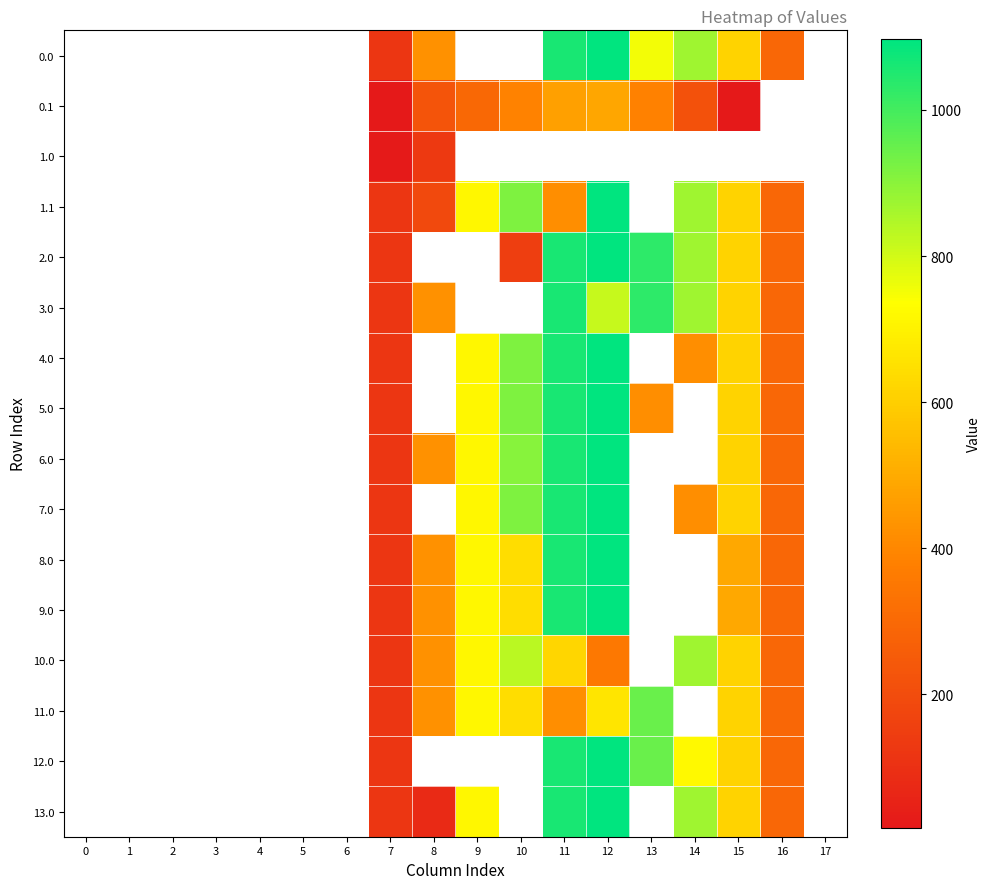

Reading left to right, transcribe all the data shown in this chart.

0.0: 0=0.0	1=0.0	2=0.0	3=0.0	4=0.0	5=0.0	6=0.0	7=120.6	8=430.3	9=0.0	10=0.0	11=1060.3	12=1096.7	13=753.1	14=870.6	15=615.9	16=294.5	17=0.0
0.1: 0=0.0	1=0.0	2=0.0	3=0.0	4=0.0	5=0.0	6=0.0	7=17.7	8=227.5	9=295.9	10=388.1	11=471.7	12=485.4	13=382.7	14=219.2	15=17.3	16=0.0	17=0.0
1.0: 0=0.0	1=0.0	2=0.0	3=0.0	4=0.0	5=0.0	6=0.0	7=22.3	8=134.2	9=0.0	10=0.0	11=0.0	12=0.0	13=0.0	14=0.0	15=0.0	16=0.0	17=0.0
1.1: 0=0.0	1=0.0	2=0.0	3=0.0	4=0.0	5=0.0	6=0.0	7=120.6	8=189.9	9=716.9	10=916.2	11=420.7	12=1096.7	13=0.0	14=870.6	15=615.9	16=294.5	17=0.0
2.0: 0=0.0	1=0.0	2=0.0	3=0.0	4=0.0	5=0.0	6=0.0	7=120.6	8=0.0	9=0.0	10=150.5	11=1060.3	12=1096.7	13=1032.9	14=870.6	15=615.9	16=294.5	17=0.0
3.0: 0=0.0	1=0.0	2=0.0	3=0.0	4=0.0	5=0.0	6=0.0	7=120.6	8=430.3	9=0.0	10=0.0	11=1060.3	12=816.8	13=1032.9	14=870.6	15=615.9	16=294.5	17=0.0
4.0: 0=0.0	1=0.0	2=0.0	3=0.0	4=0.0	5=0.0	6=0.0	7=120.6	8=0.0	9=716.9	10=916.2	11=1060.3	12=1096.7	13=0.0	14=420.9	15=615.9	16=294.5	17=0.0
5.0: 0=0.0	1=0.0	2=0.0	3=0.0	4=0.0	5=0.0	6=0.0	7=120.6	8=0.0	9=716.9	10=916.2	11=1060.3	12=1096.7	13=420.9	14=0.0	15=615.9	16=294.5	17=0.0
6.0: 0=0.0	1=0.0	2=0.0	3=0.0	4=0.0	5=0.0	6=0.0	7=120.6	8=430.3	9=716.9	10=906.8	11=1060.3	12=1096.7	13=0.0	14=0.0	15=615.9	16=294.5	17=0.0
7.0: 0=0.0	1=0.0	2=0.0	3=0.0	4=0.0	5=0.0	6=0.0	7=120.6	8=0.0	9=716.9	10=916.2	11=1060.3	12=1096.7	13=0.0	14=420.9	15=615.9	16=294.5	17=0.0
8.0: 0=0.0	1=0.0	2=0.0	3=0.0	4=0.0	5=0.0	6=0.0	7=120.6	8=430.3	9=716.9	10=644.8	11=1060.3	12=1096.7	13=0.0	14=0.0	15=490.7	16=294.5	17=0.0
9.0: 0=0.0	1=0.0	2=0.0	3=0.0	4=0.0	5=0.0	6=0.0	7=120.6	8=430.3	9=716.9	10=644.8	11=1060.3	12=1096.7	13=0.0	14=0.0	15=490.7	16=294.5	17=0.0
10.0: 0=0.0	1=0.0	2=0.0	3=0.0	4=0.0	5=0.0	6=0.0	7=120.6	8=430.3	9=716.9	10=833.5	11=620.8	12=351.7	13=0.0	14=870.6	15=615.9	16=294.5	17=0.0
11.0: 0=0.0	1=0.0	2=0.0	3=0.0	4=0.0	5=0.0	6=0.0	7=120.6	8=430.3	9=716.9	10=644.8	11=420.7	12=664.3	13=946.7	14=0.0	15=615.9	16=294.5	17=0.0
12.0: 0=0.0	1=0.0	2=0.0	3=0.0	4=0.0	5=0.0	6=0.0	7=120.6	8=0.0	9=0.0	10=0.0	11=1060.3	12=1096.7	13=946.7	14=720.1	15=615.9	16=294.5	17=0.0
13.0: 0=0.0	1=0.0	2=0.0	3=0.0	4=0.0	5=0.0	6=0.0	7=120.6	8=79.4	9=716.9	10=0.0	11=1060.3	12=1096.7	13=0.0	14=870.6	15=615.9	16=294.5	17=0.0